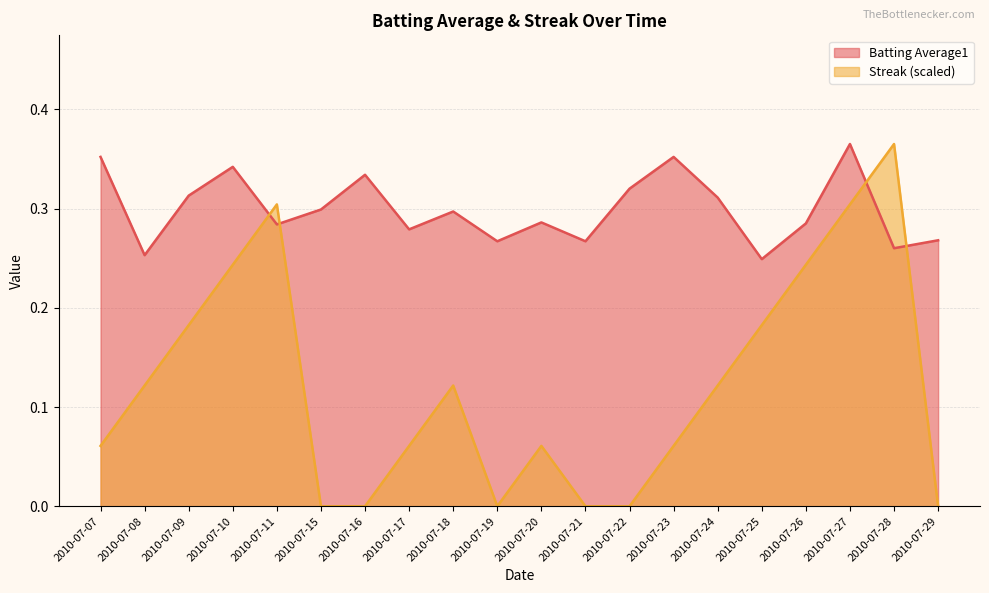

In Batting Average1, how many points are higher than both neighbors (excluding endpoints)?

6